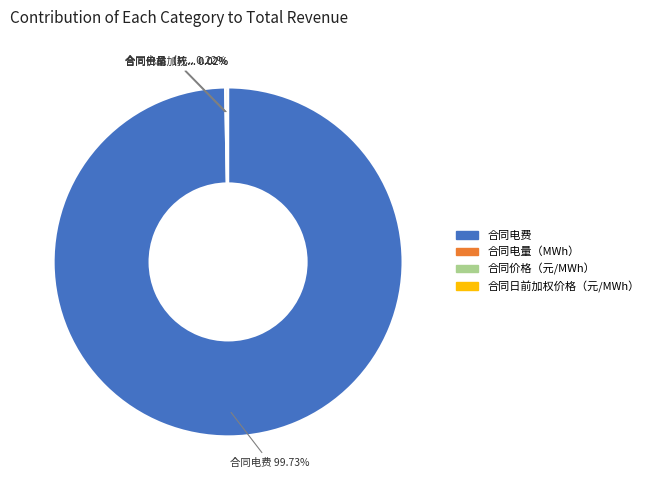

True or false: 合同电费 accounts for 100% of the total.

True